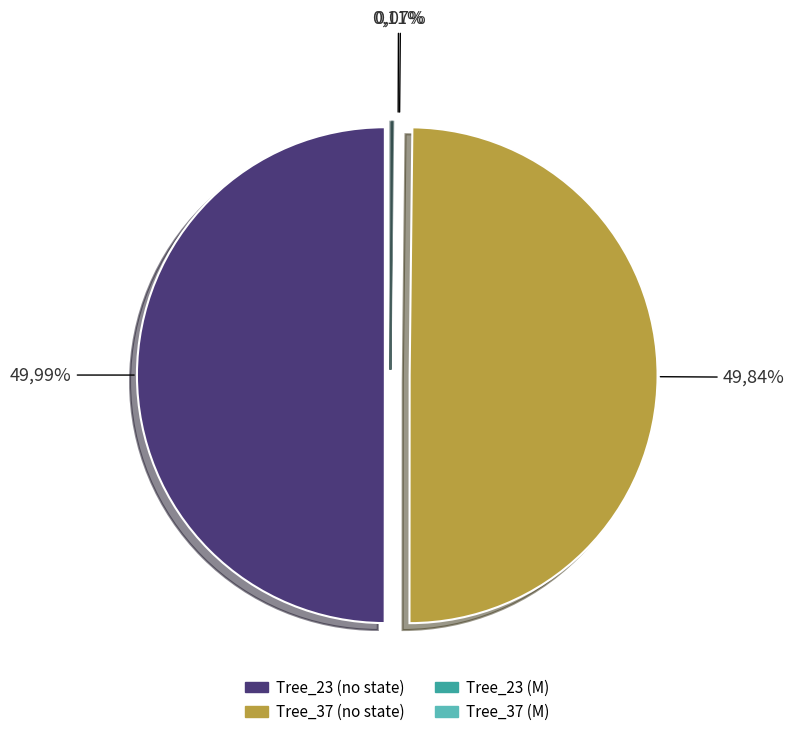

Does any single category account for the majority?

No